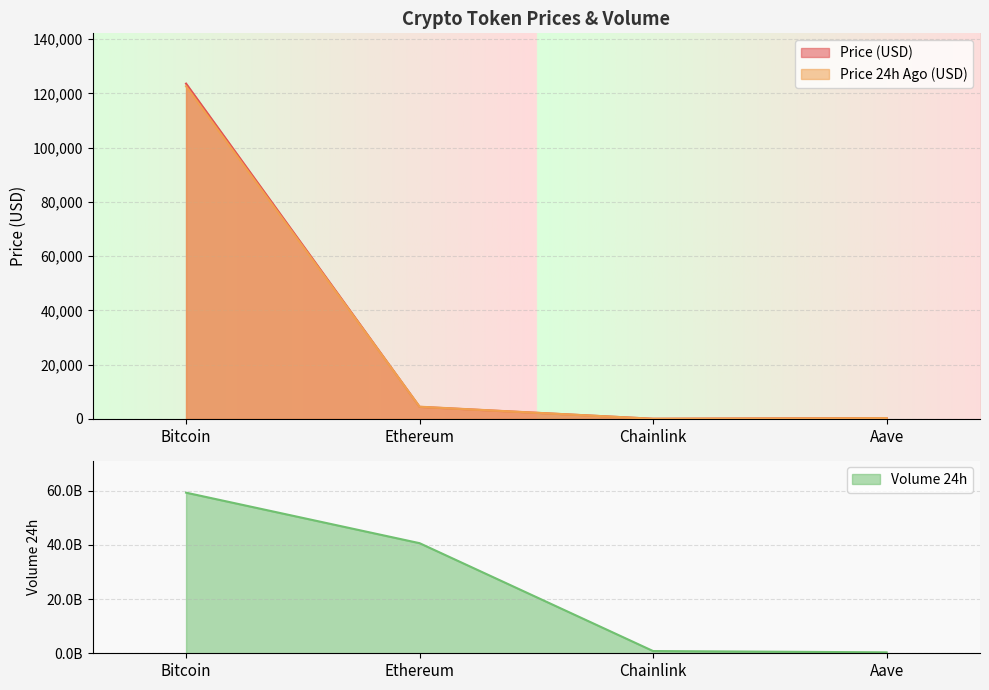

Read the price value at Bitcoin.

123611.0